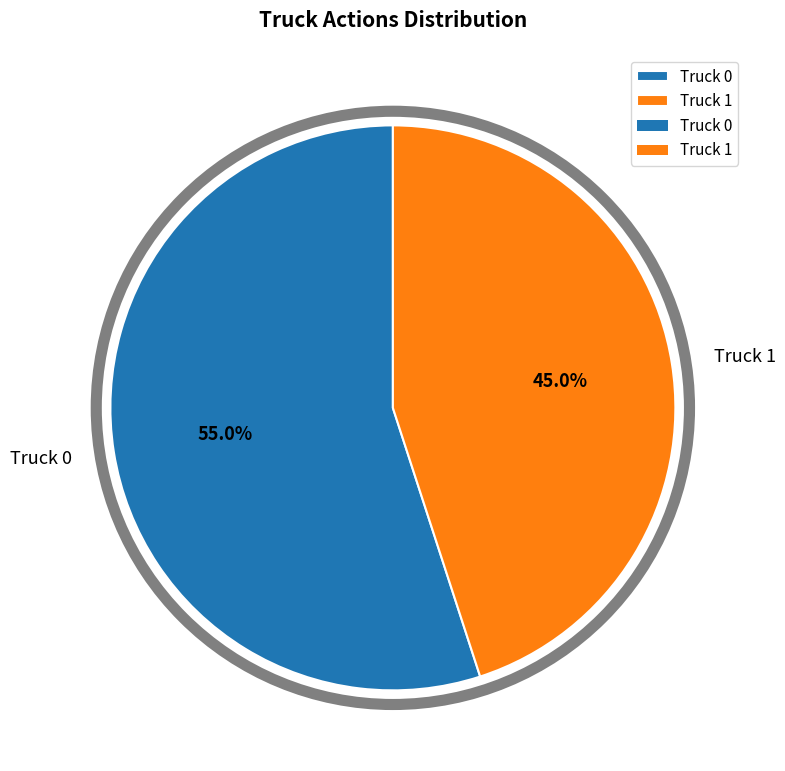

The Truck 1 slice represents 45% of the pie. True or false?

True